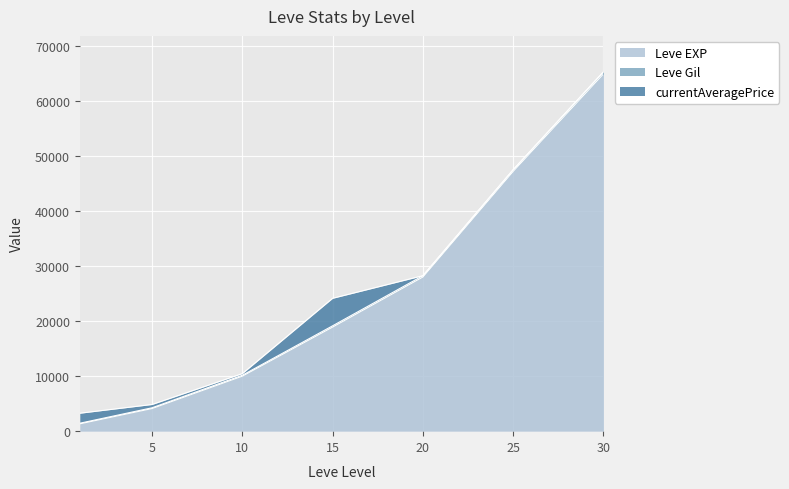

True or false: Leve EXP and Leve Gil cross at least once.

False